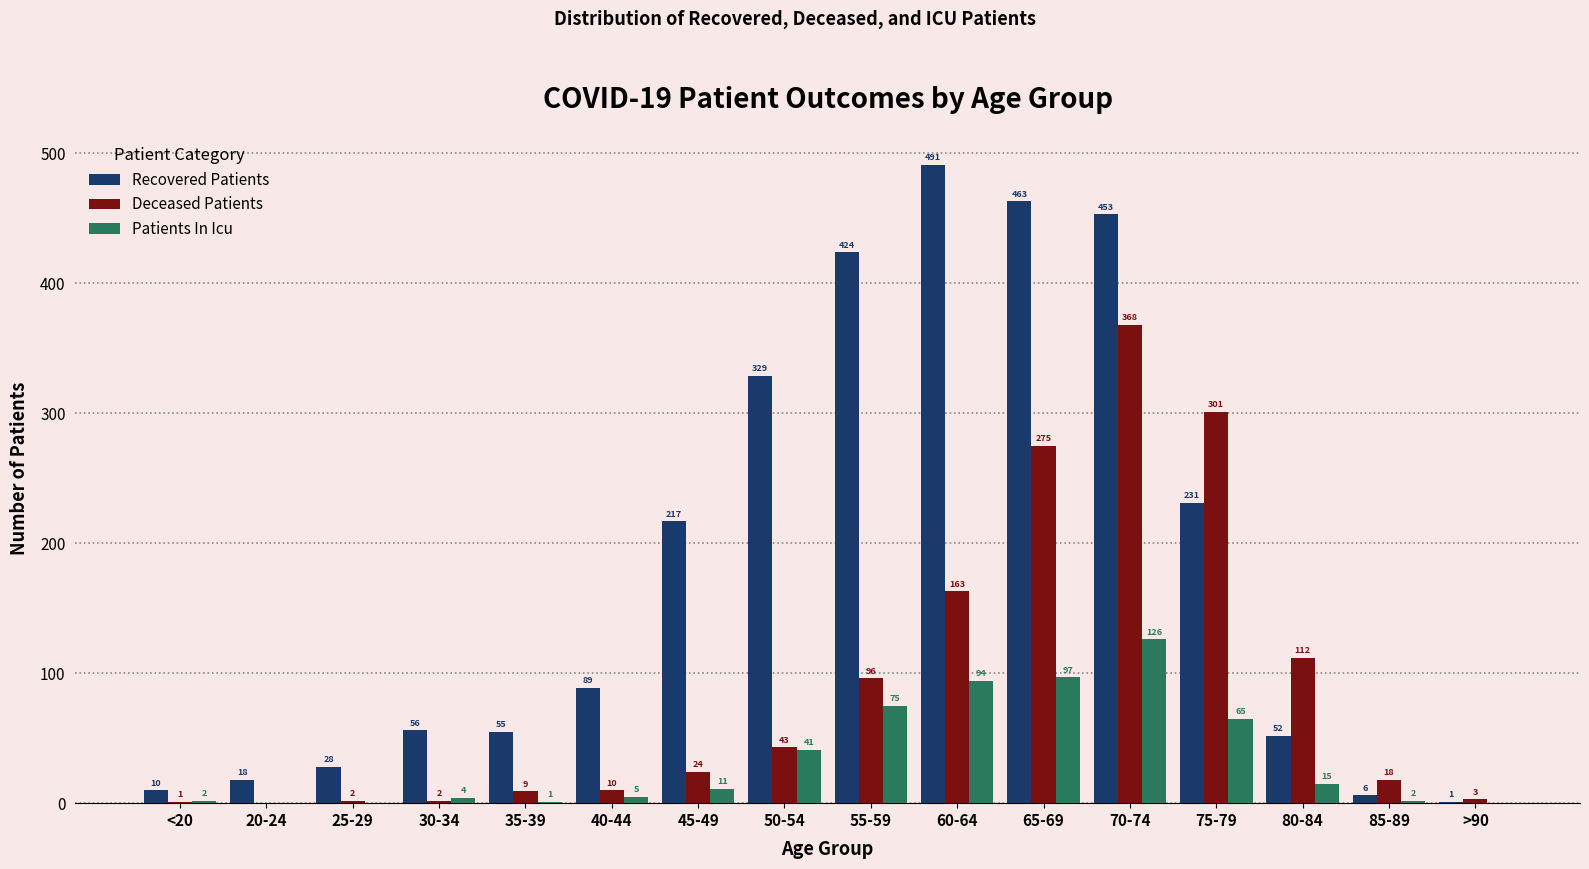

Reading left to right, transcribe all the data shown in this chart.

Recovered Patients: 10	18	28	56	55	89	217	329	424	491	463	453	231	52	6	1
Deceased Patients: 1	0	2	2	9	10	24	43	96	163	275	368	301	112	18	3
Patients In Icu: 2	0	0	4	1	5	11	41	75	94	97	126	65	15	2	0